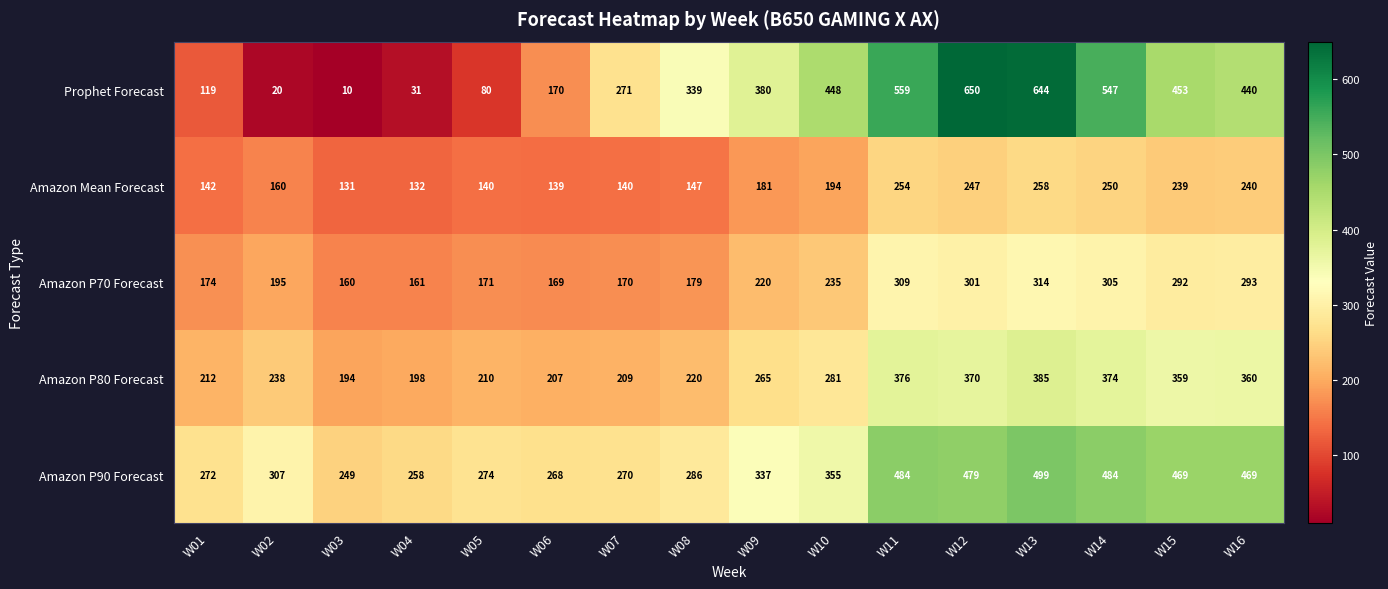

True or false: Prophet Forecast has a value of 80 at W05.

True